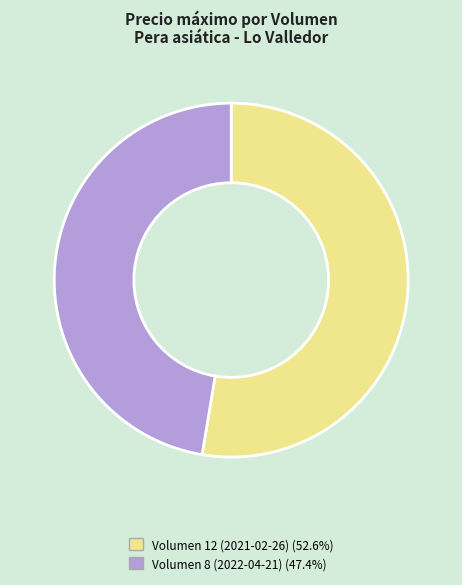

Which category accounts for the majority?

Volumen 12 (2021-02-26)